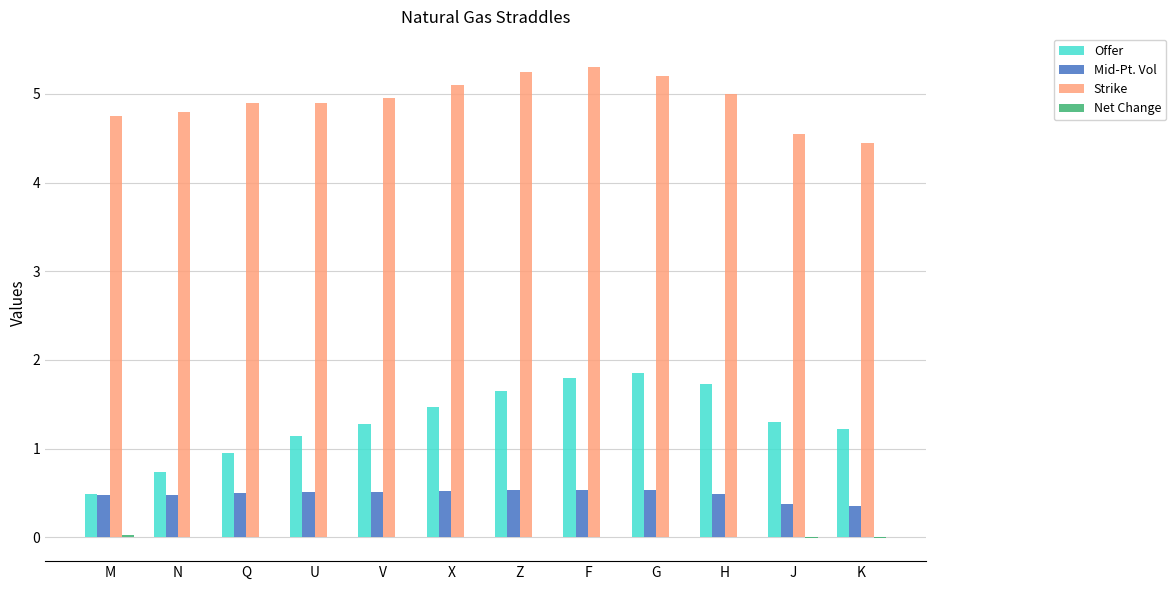

What is the spread (max minus min) of values at M?

4.7